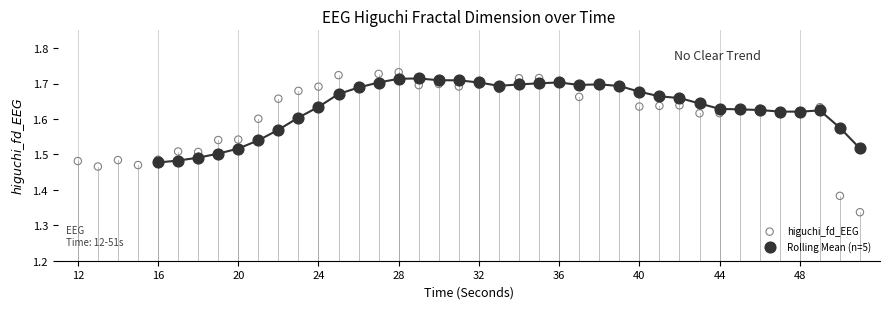

Which series has the widest spread of Y values?

higuchi_fd_EEG